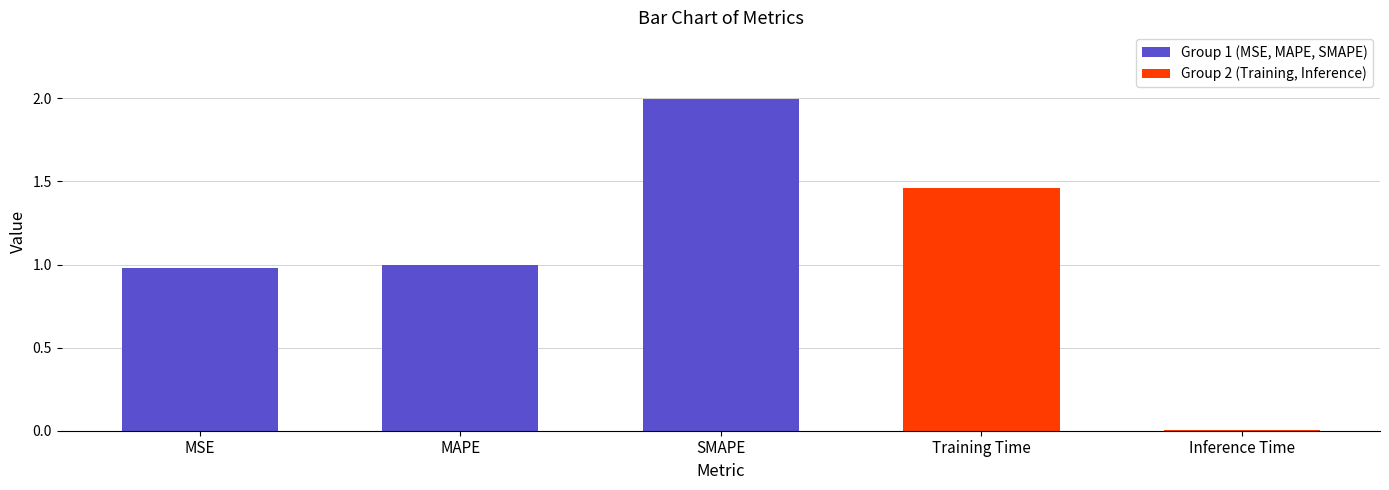

Which category has the highest value across all series?

SMAPE